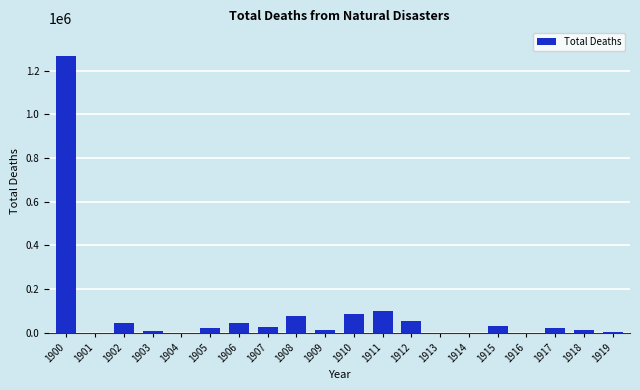

Are the bars horizontal?

No